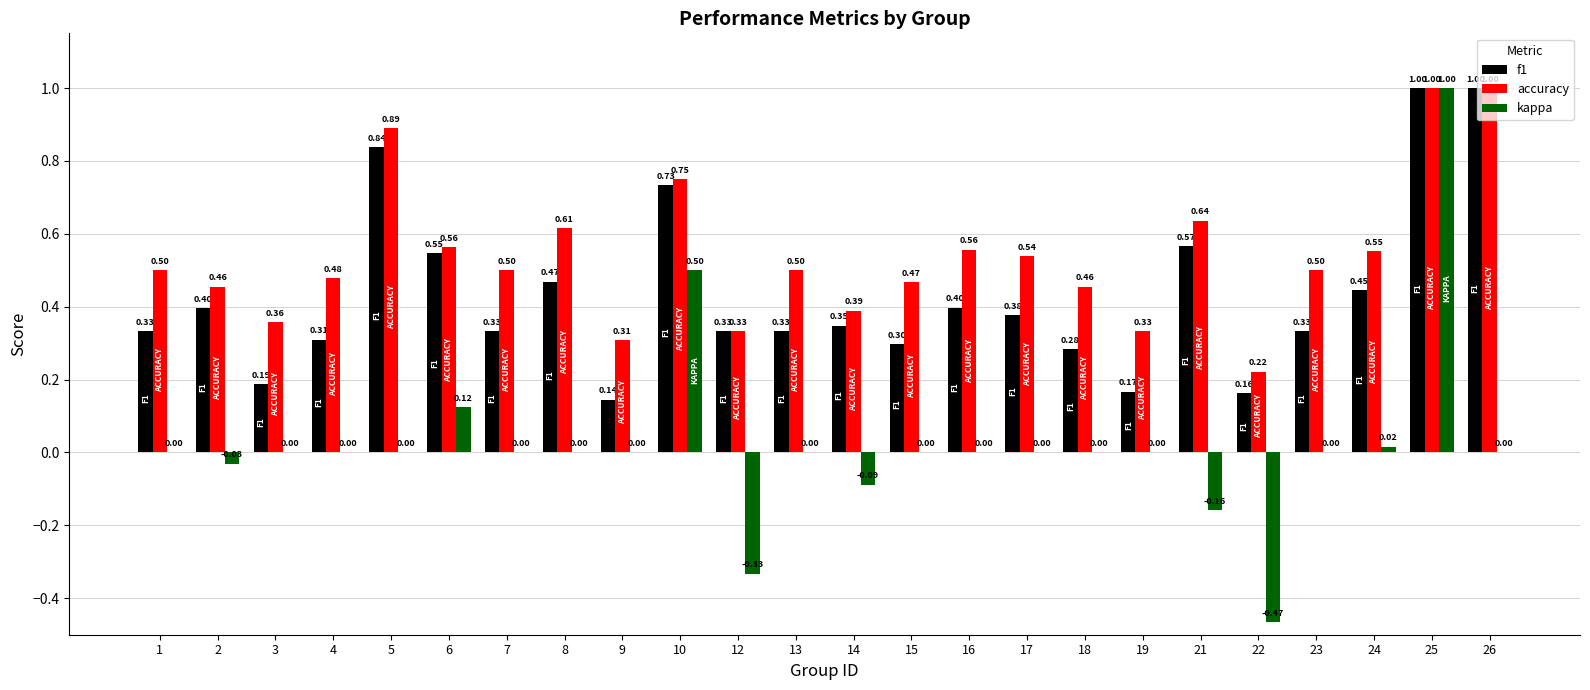

At which category is the sum across all series the highest?

25